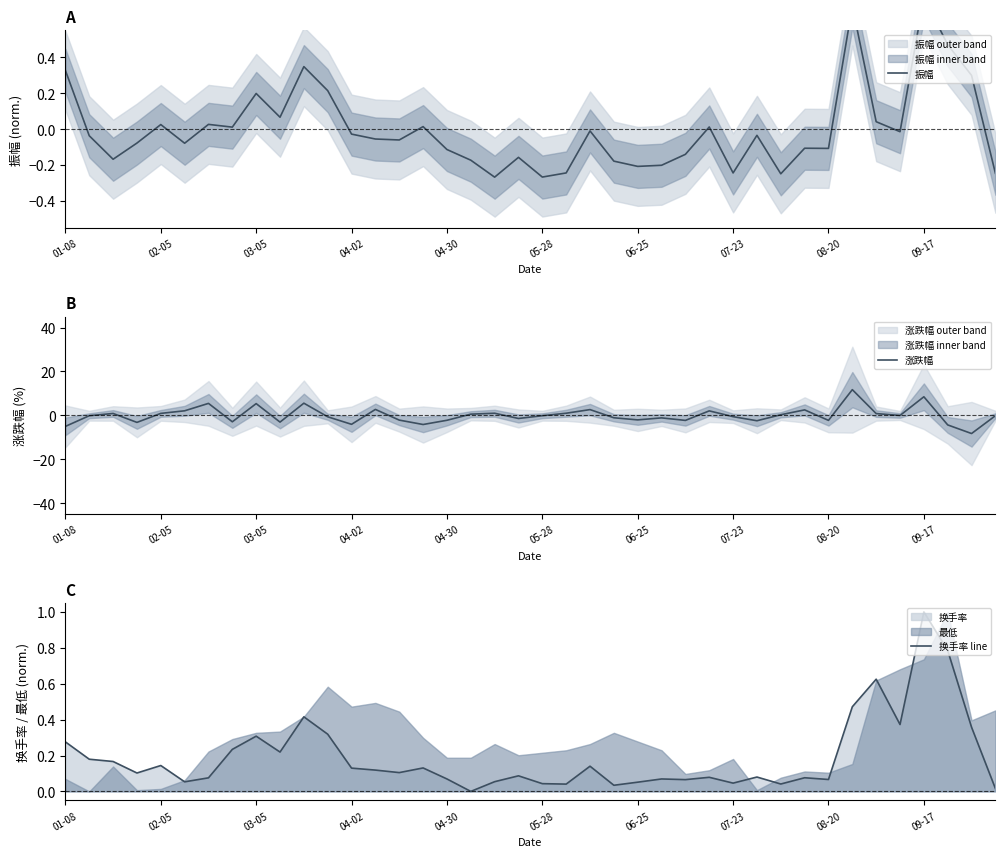

Does the chart have visible grid lines?

No